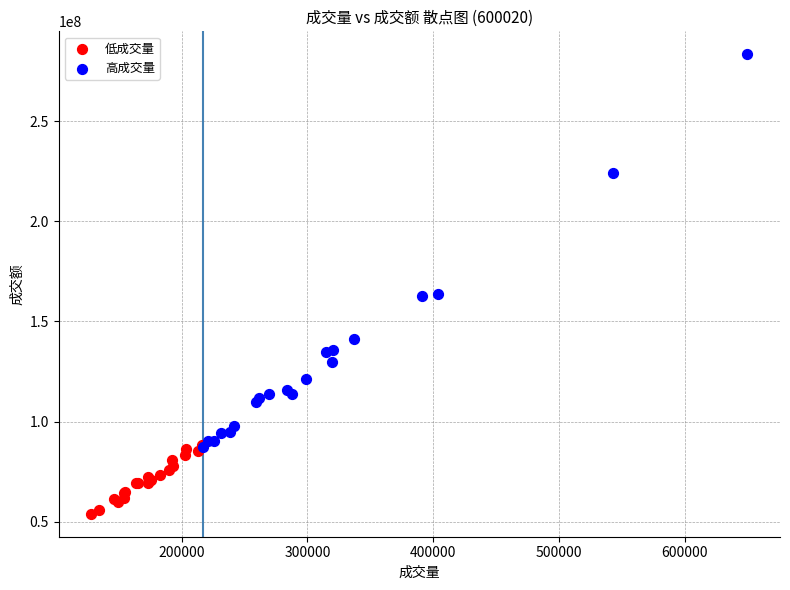

Which series has the largest Y range (max minus min)?

高成交量